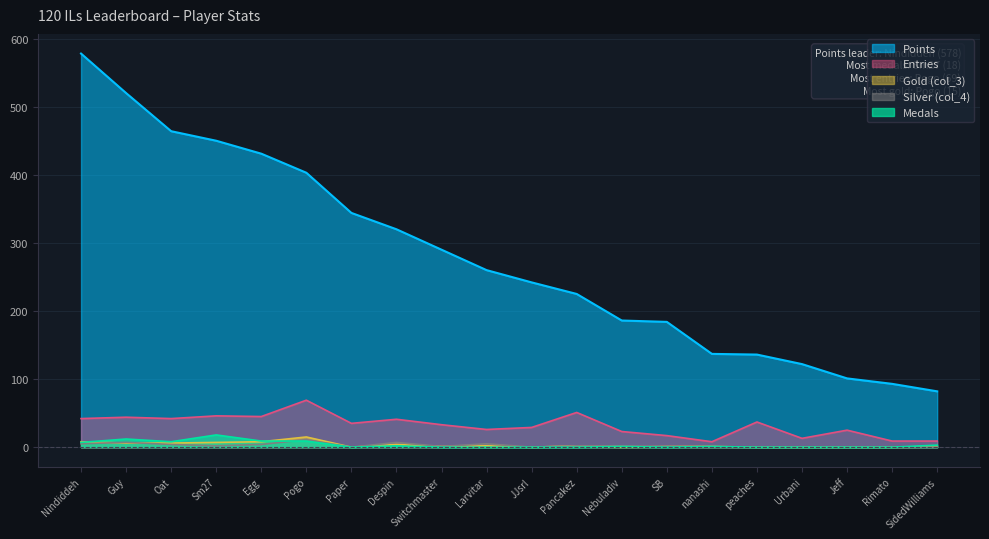

Which has a higher value, Nindiddeh or Rimato?

Nindiddeh